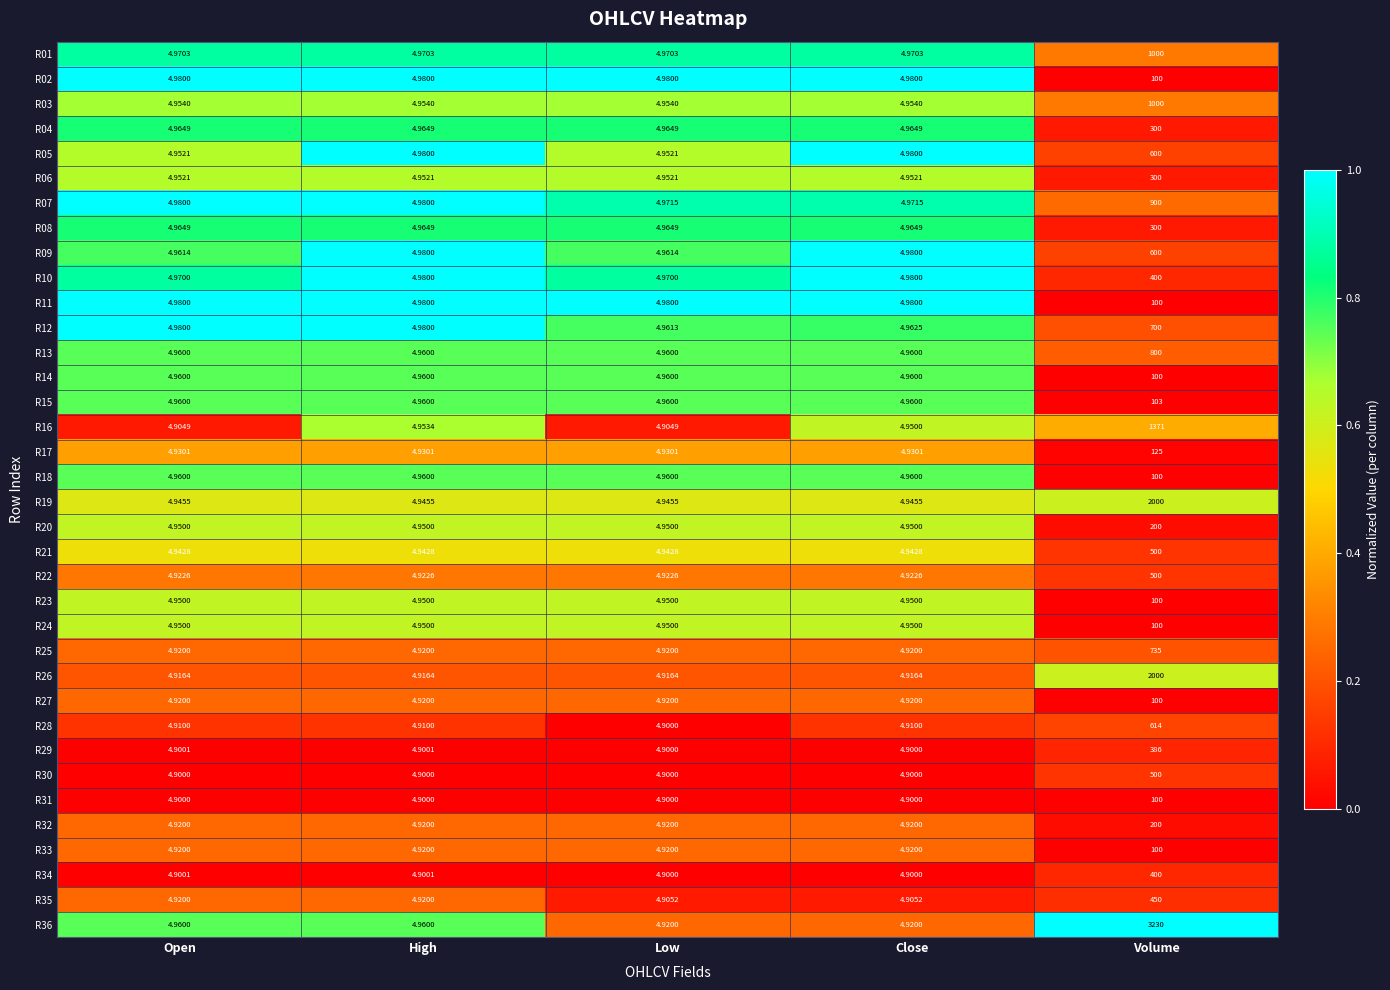

Is the value of R13 at Low greater than the value of R27 at Low?

Yes